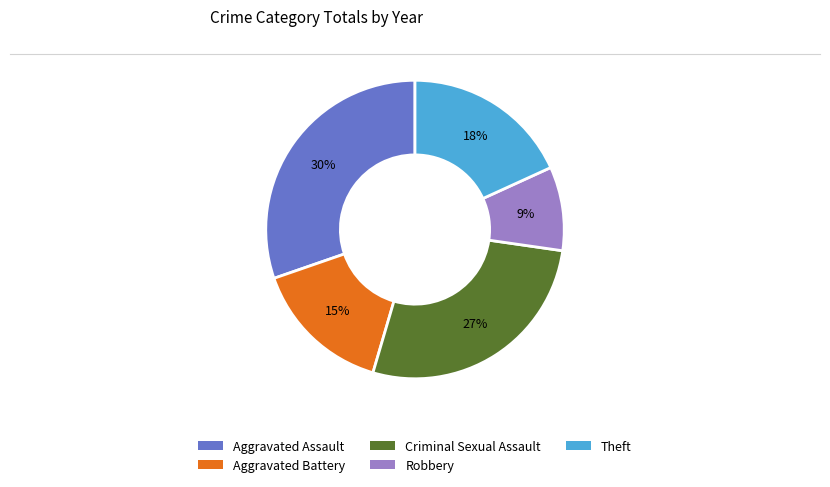

To the nearest percent, what is the difference between the largest and smallest slice percentages?

21%